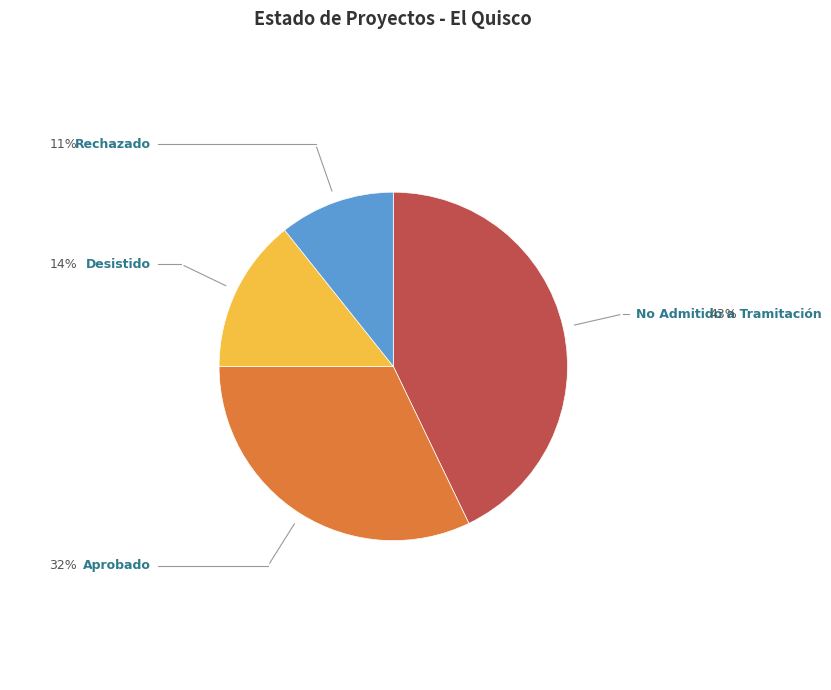

How many segments does this pie chart have?

4